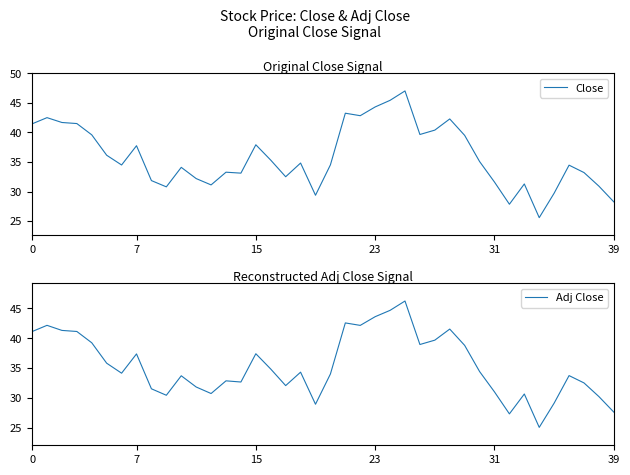

List the series in order of their overall mean, lowest first.

Adj Close, Close